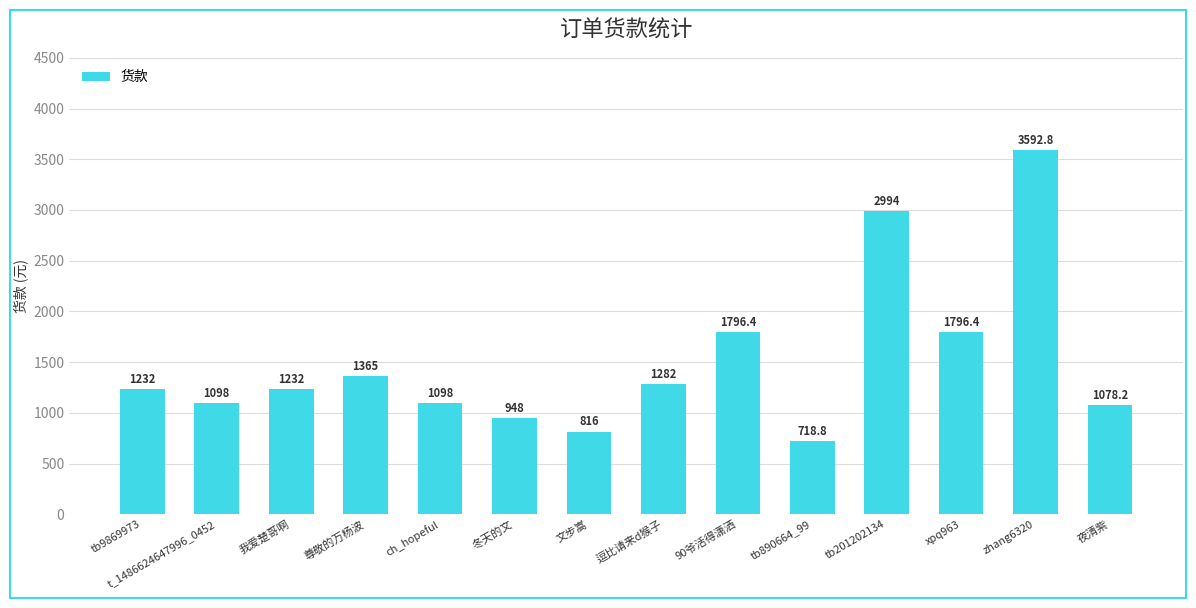

What is the approximate value at xpq963?

1796.4